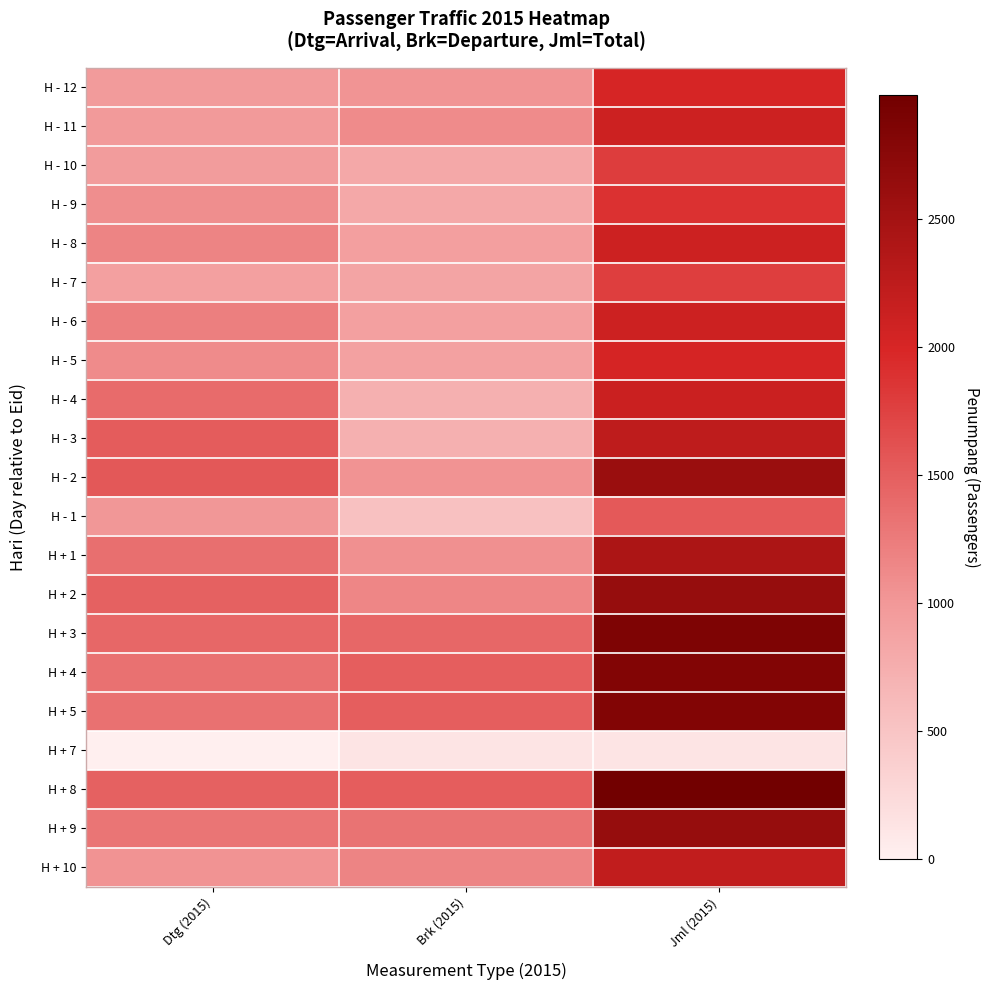

What is the spread (max minus min) of values at Dtg (2015)?

1553